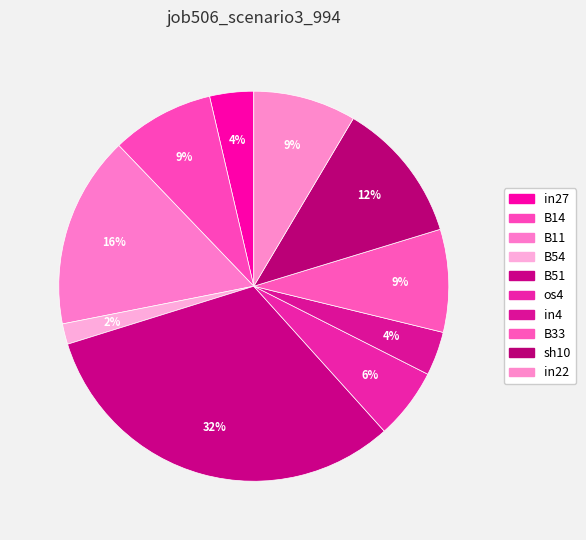

Count the number of slices in the pie.

10